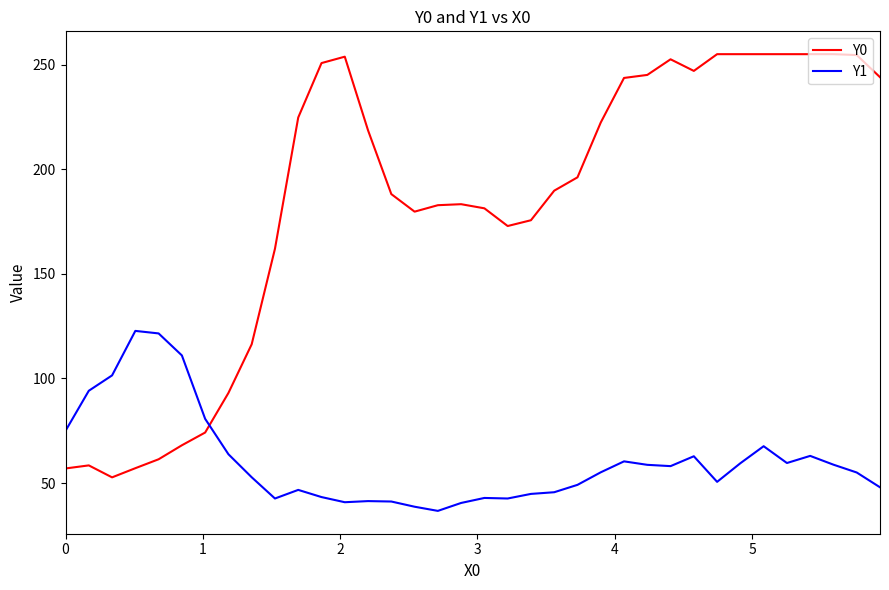

What is the sum of all Y0 values?

6637.2